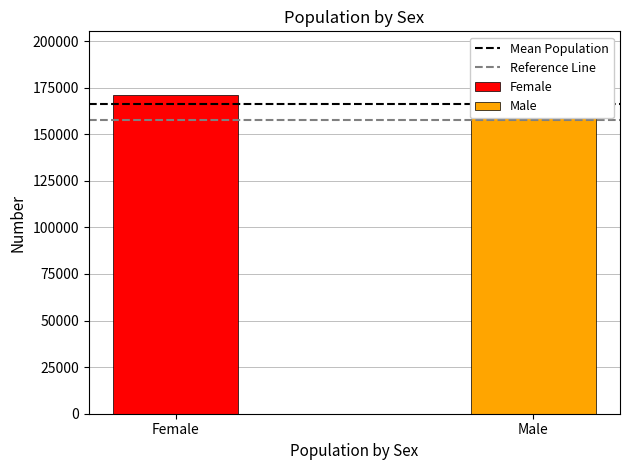

What is the maximum value for Reference Line?

157654.4